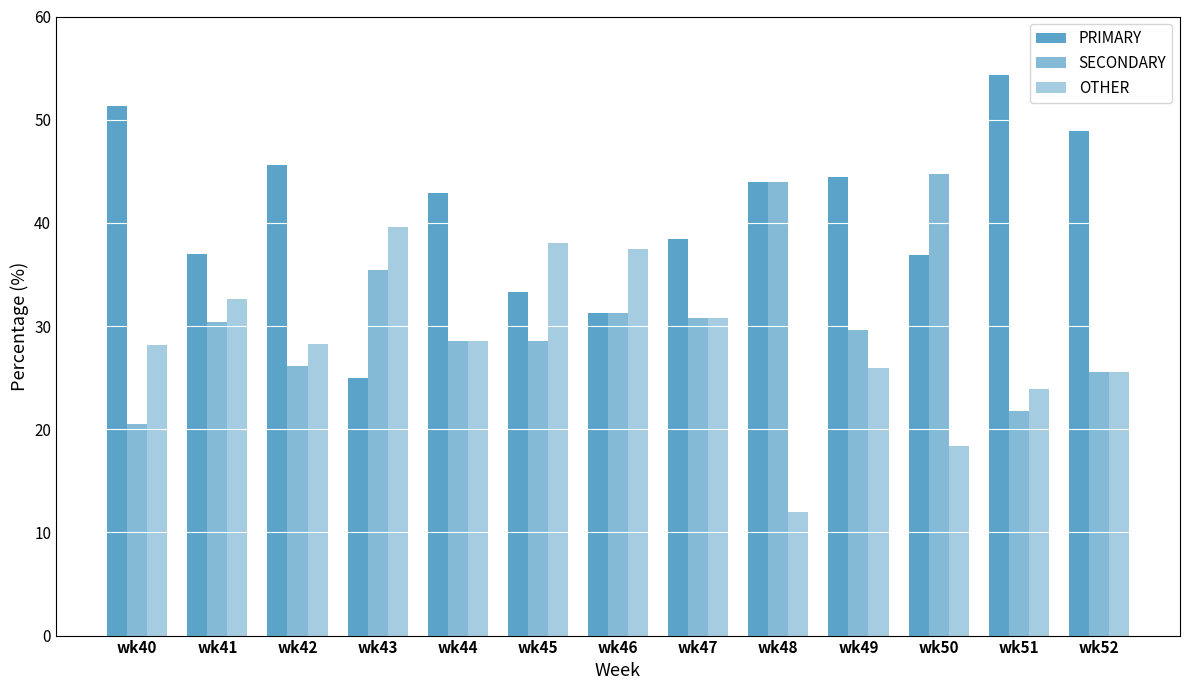

Is it true that PRIMARY equals 13.1 at wk43?

False